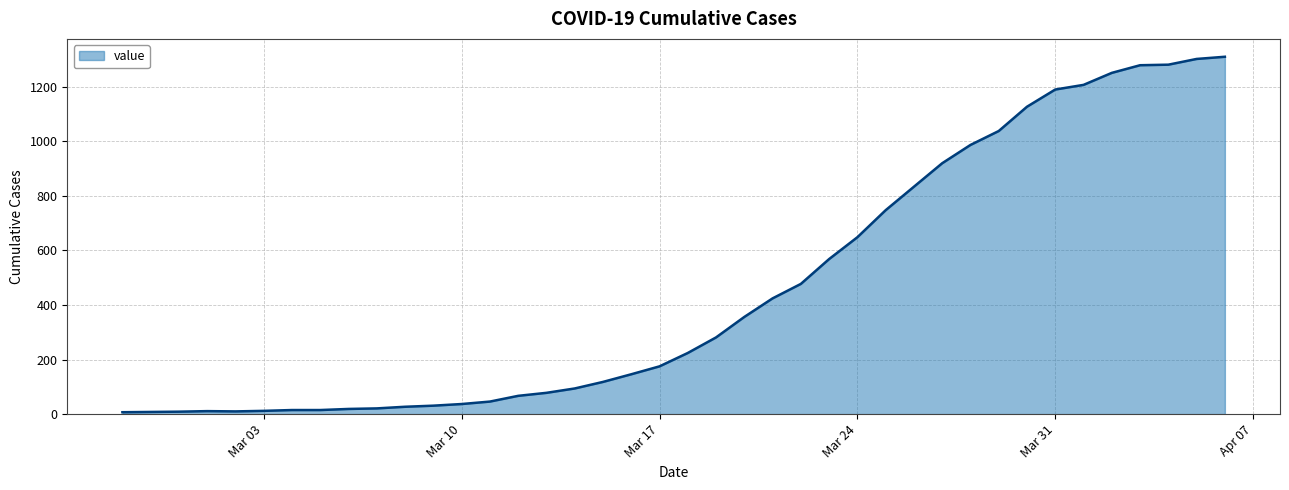

How many data points does each series have?

40